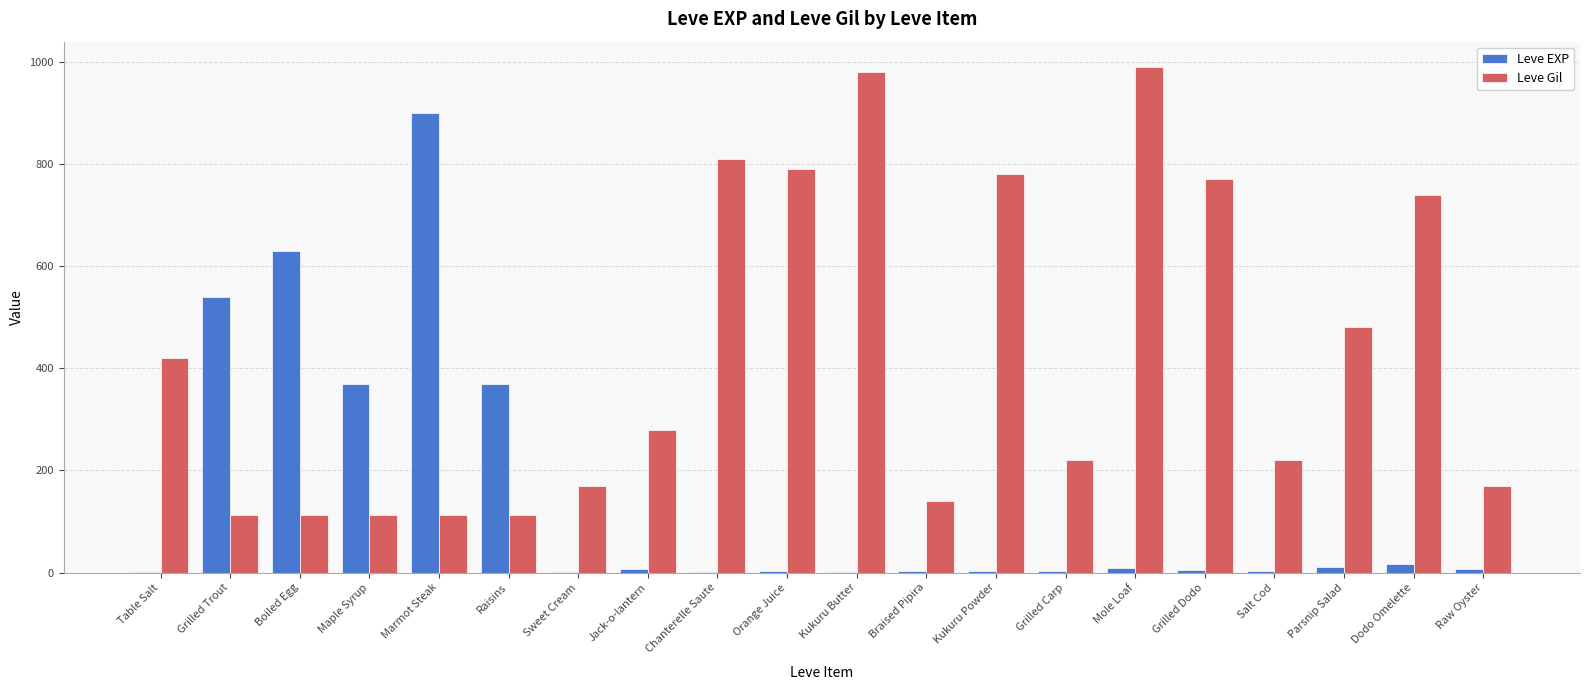

What is the total value across all series at Grilled Trout?

652